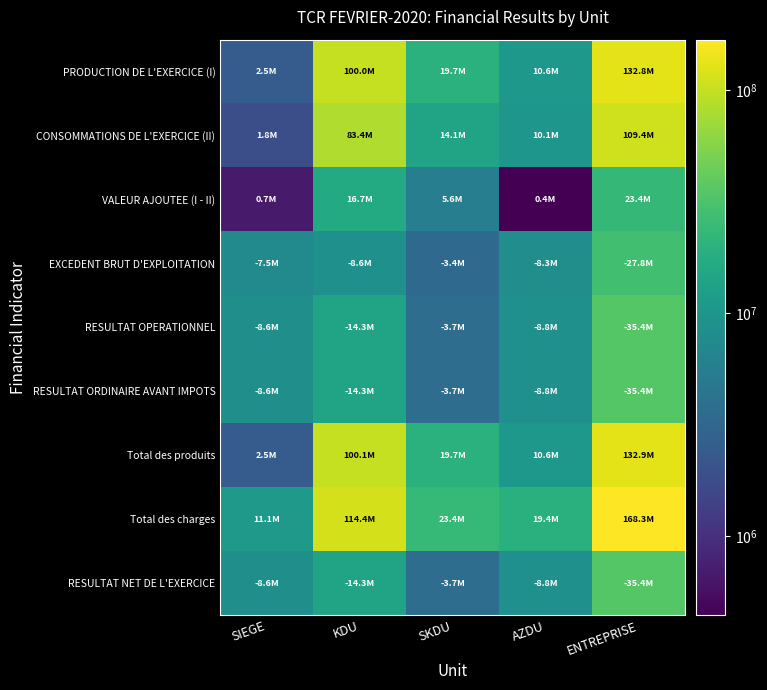

Reading left to right, what are all the values shown in this chart?

PRODUCTION DE L'EXERCICE (I): SIEGE=2500000.0	KDU=100027482.6	SKDU=19700745.4	AZDU=10553953.0	ENTREPRISE=132782181.0
CONSOMMATIONS DE L'EXERCICE (II): SIEGE=1826538.9	KDU=83364010.7	SKDU=14069074.9	AZDU=10111303.1	ENTREPRISE=109370927.6
VALEUR AJOUTEE (I - II): SIEGE=673461.1	KDU=16663471.9	SKDU=5631670.5	AZDU=442649.9	ENTREPRISE=23411253.4
EXCEDENT BRUT D'EXPLOITATION: SIEGE=7539074.2	KDU=8640508.2	SKDU=3363017.6	AZDU=8264336.6	ENTREPRISE=27806936.6
RESULTAT OPERATIONNEL: SIEGE=8603262.8	KDU=14324175.6	SKDU=3723090.7	AZDU=8786050.4	ENTREPRISE=35436579.4
RESULTAT ORDINAIRE AVANT IMPOTS: SIEGE=8603262.8	KDU=14311550.9	SKDU=3723090.7	AZDU=8786050.4	ENTREPRISE=35423954.8
Total des produits: SIEGE=2500000.0	KDU=100112988.5	SKDU=19700745.4	AZDU=10607853.0	ENTREPRISE=132921586.8
Total des charges: SIEGE=11103262.8	KDU=114424539.4	SKDU=23423836.0	AZDU=19393903.4	ENTREPRISE=168345541.6
RESULTAT NET DE L'EXERCICE: SIEGE=8603262.8	KDU=14311550.9	SKDU=3723090.7	AZDU=8786050.4	ENTREPRISE=35423954.8